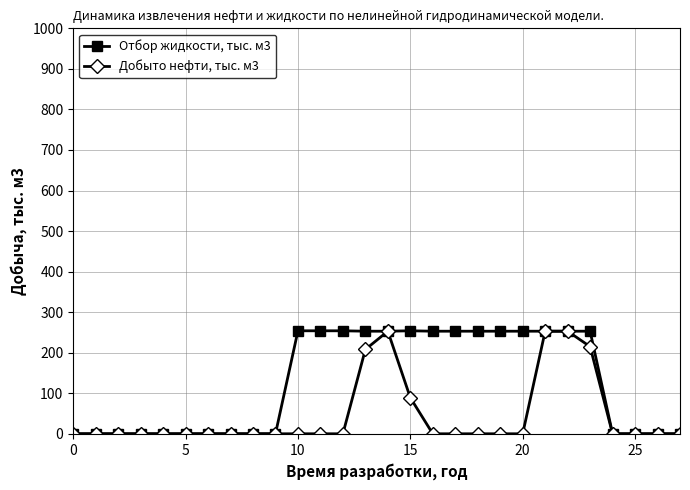

At how many categories does at least one series exceed 48?

14